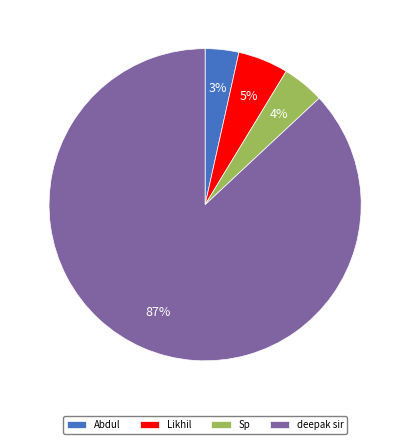

How many slices are in this pie chart?

4